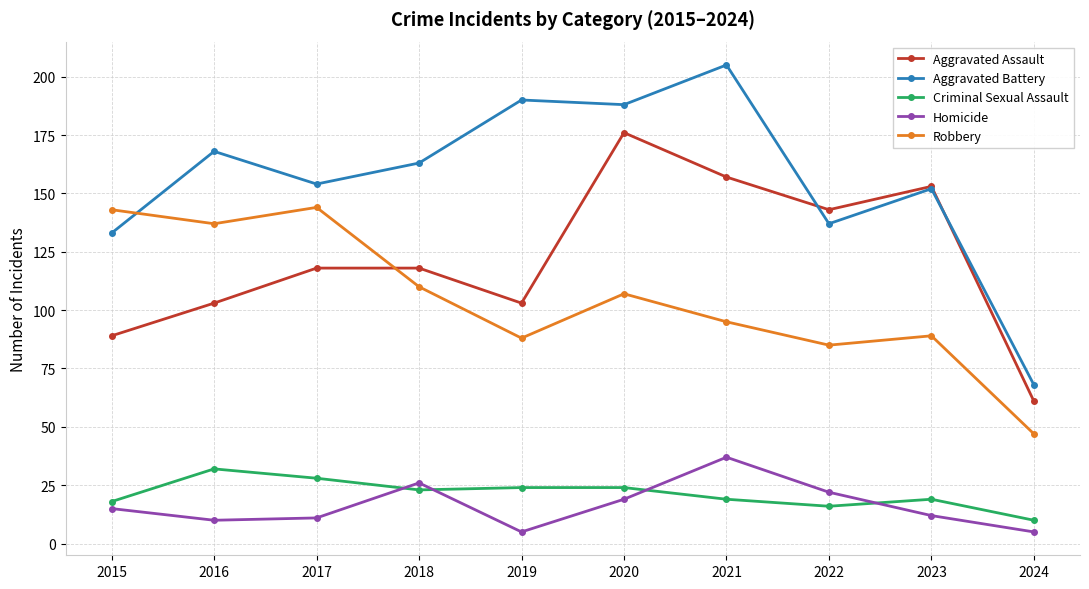

True or false: Aggravated Assault and Criminal Sexual Assault cross at least once.

False